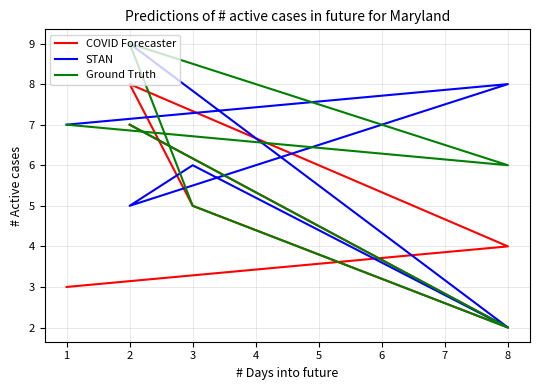

What is the value of the STAN point at the 2nd from the left?

8